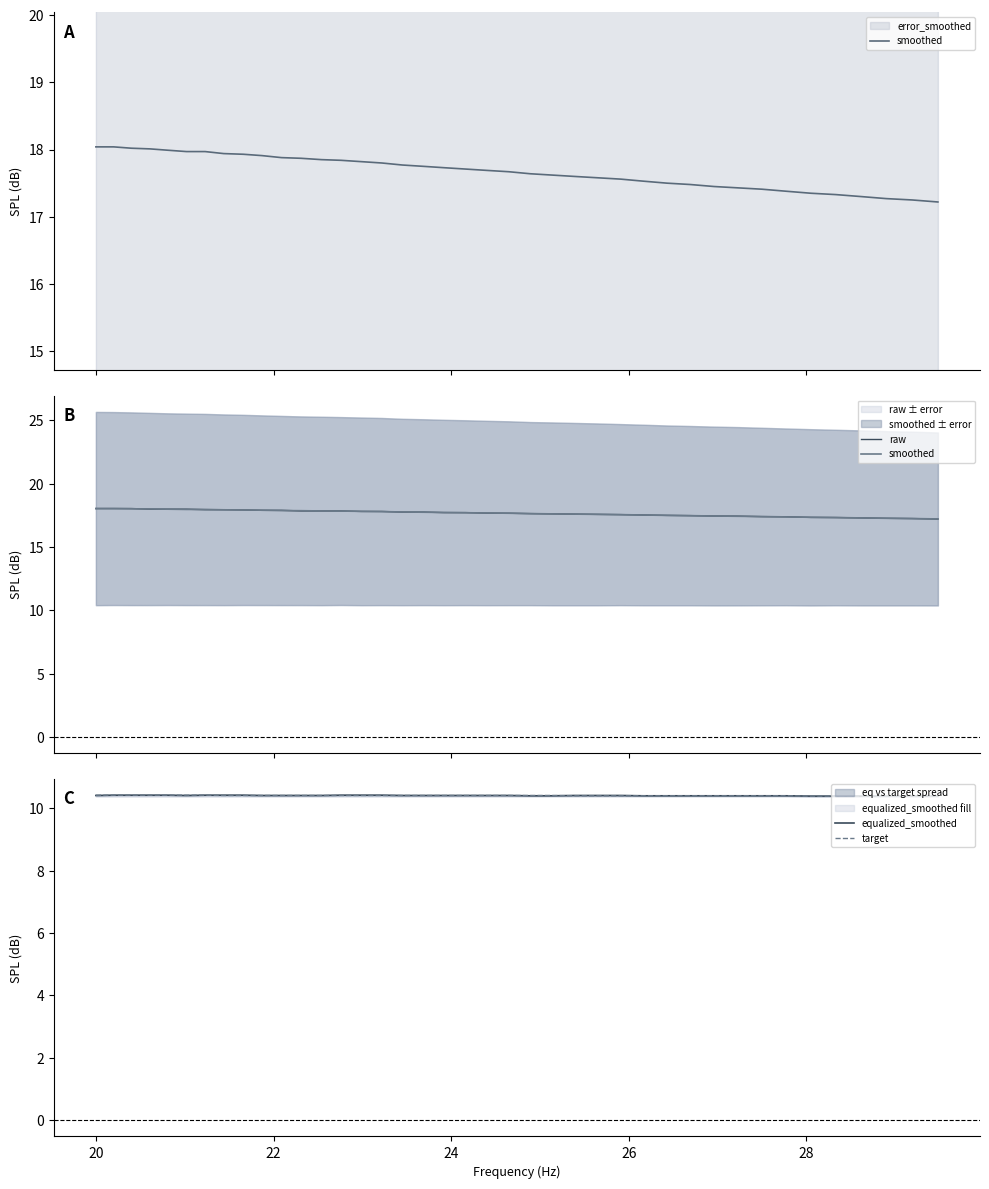

What is the average value of the target series?

10.4